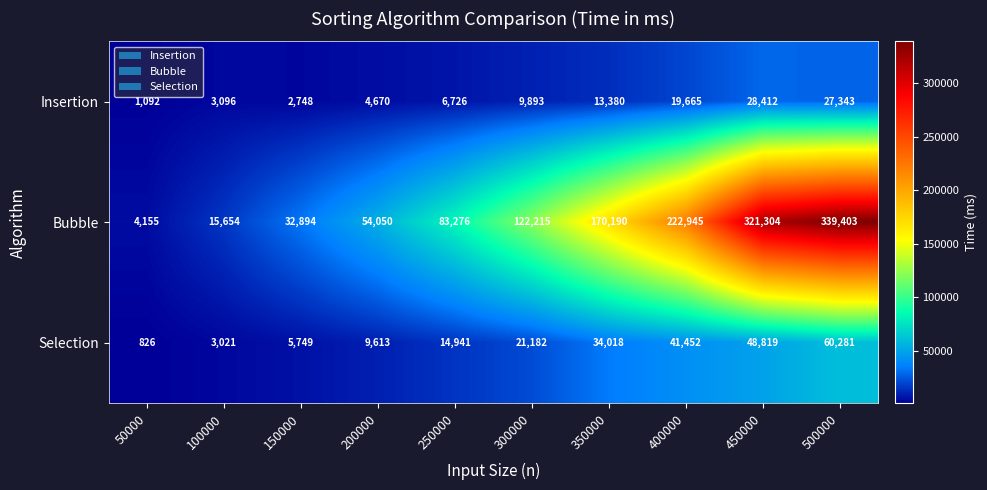

Between 150000 and 250000, which series saw the biggest shift?

Bubble